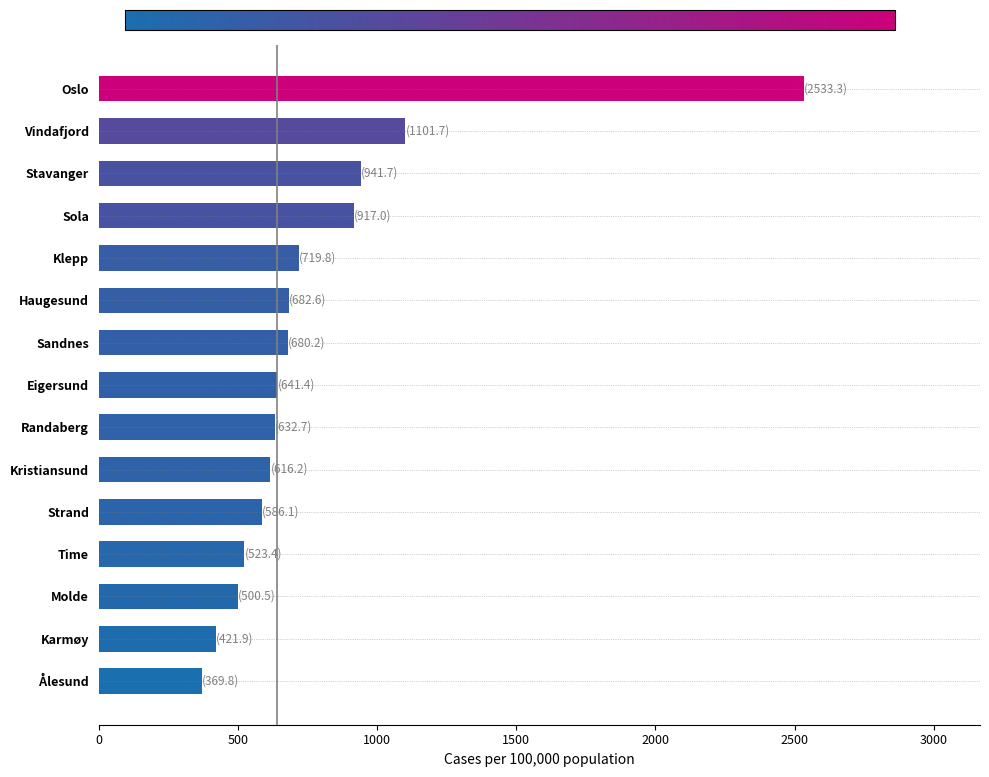

Count the number of categories in the chart.

15